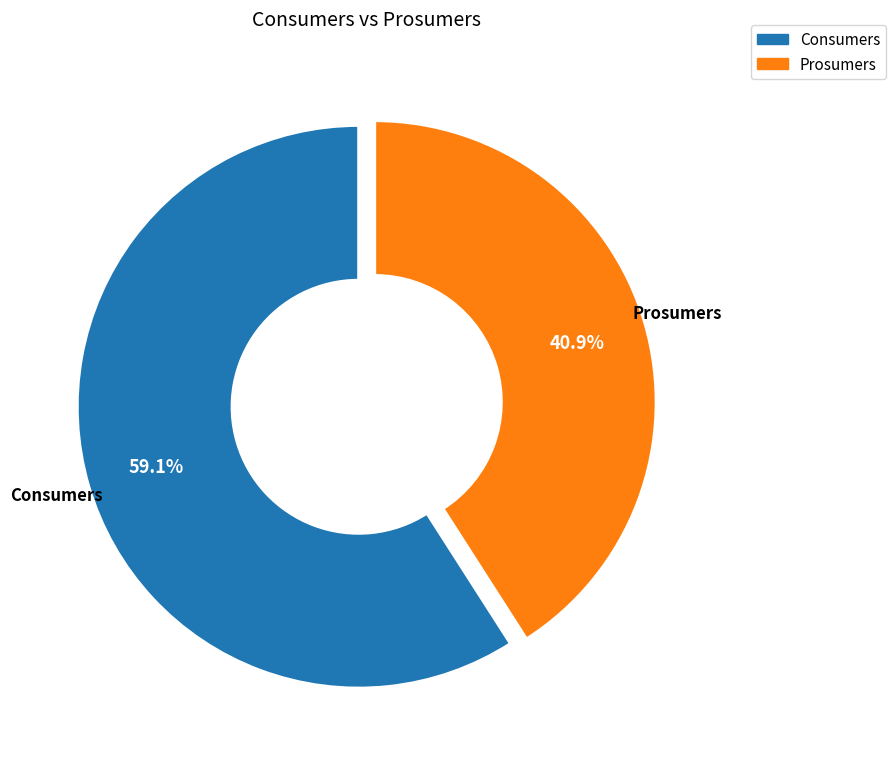

What percentage is the Consumers slice, to the nearest percent?

59%